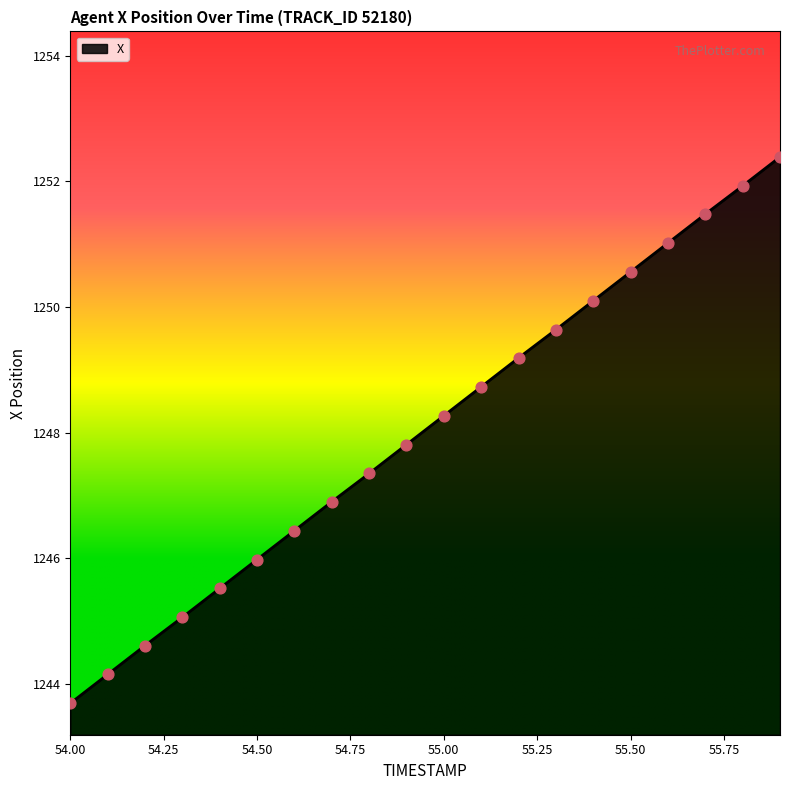

What is the minimum value shown in the chart?

1243.7